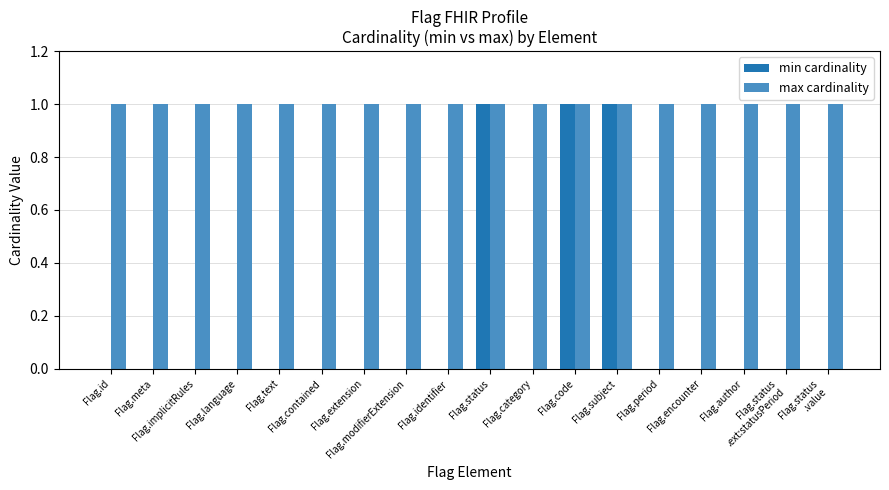

What is the sum of all min cardinality values?

3